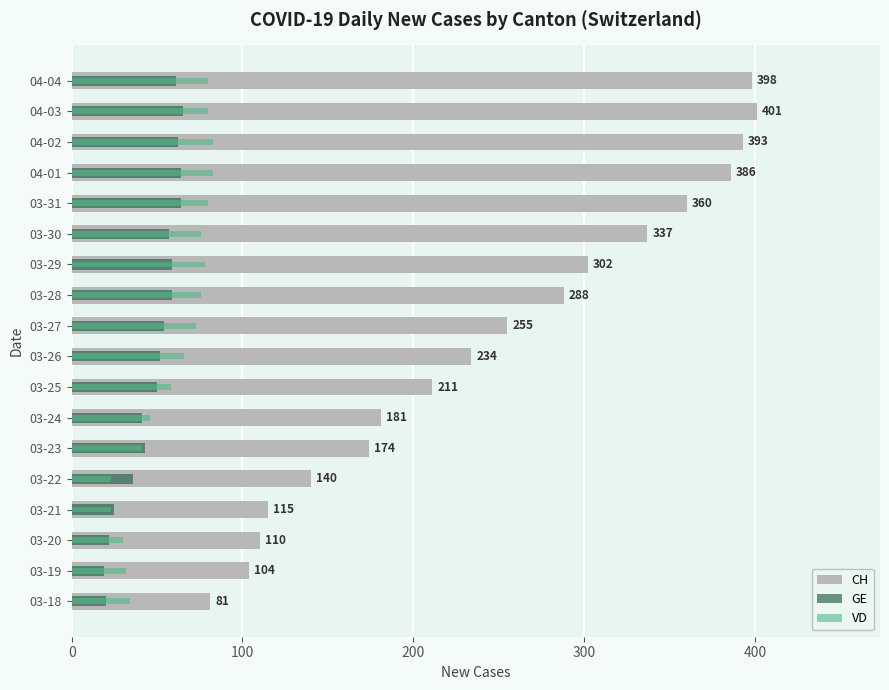

Between 03-26 and 03-27, which series saw the biggest shift?

CH